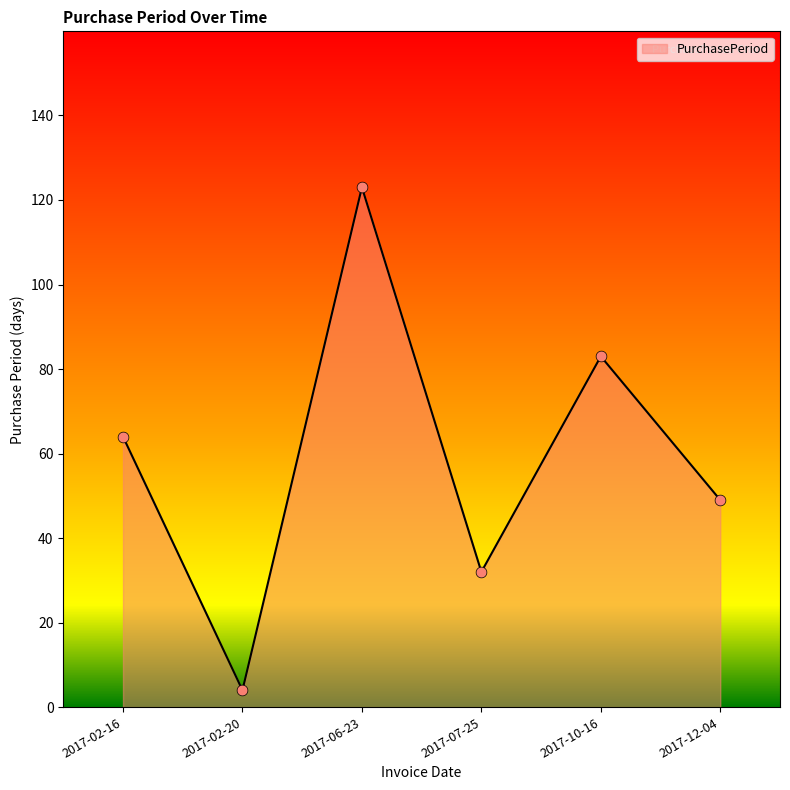

Which has a higher value, 2017-02-16 or 2017-10-16?

2017-10-16